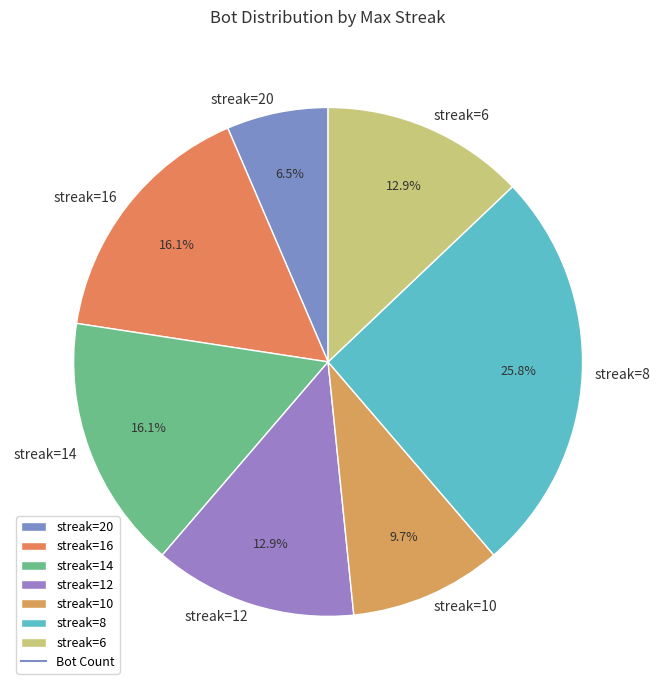

Which category has the smallest portion of the pie?

streak=20